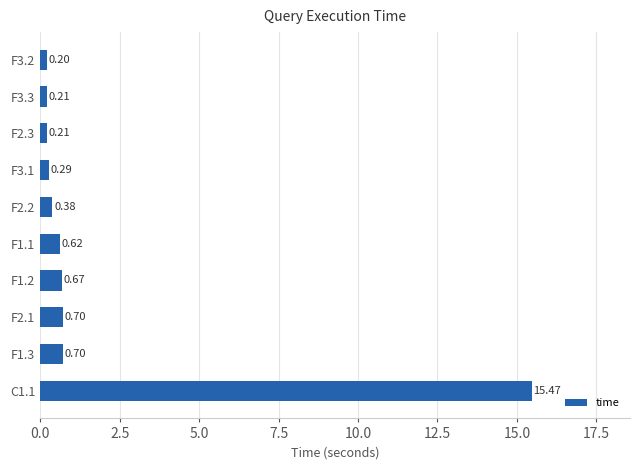

What is the change in value from F1.3 to F3.2?

-0.5